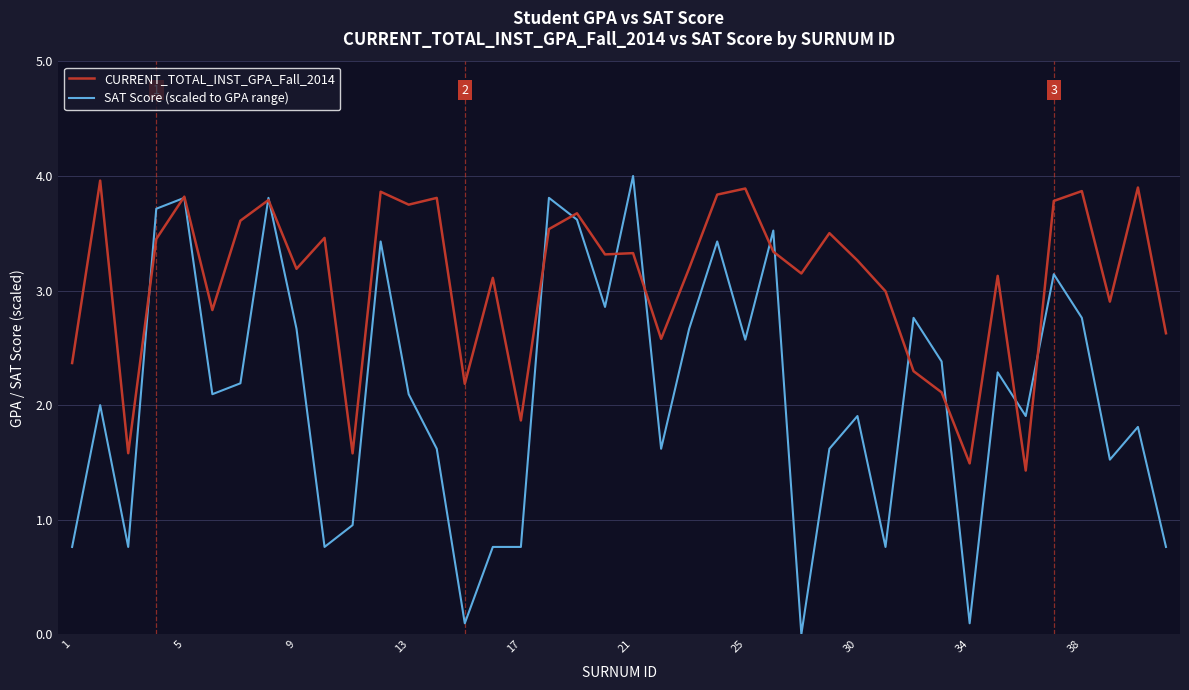

What is the maximum value for SAT Score (scaled to GPA range)?

4.0